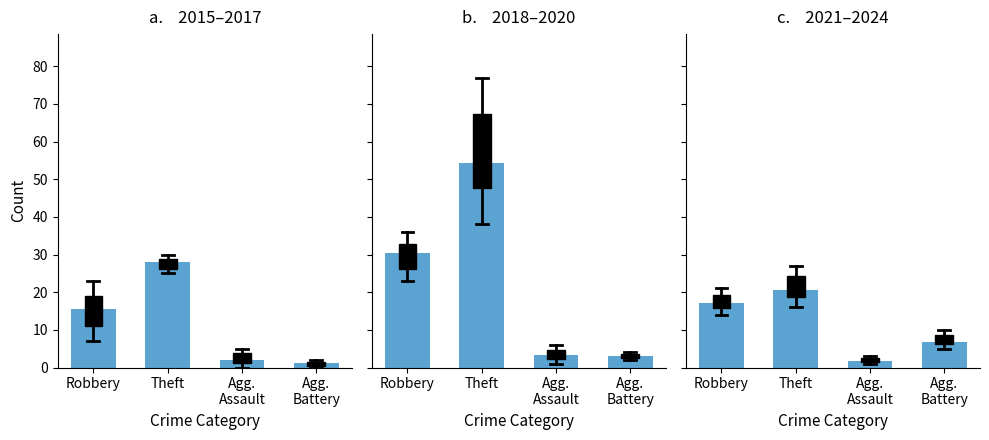

What is the difference between the second highest and second lowest values in the 2015–2017 series?

13.7